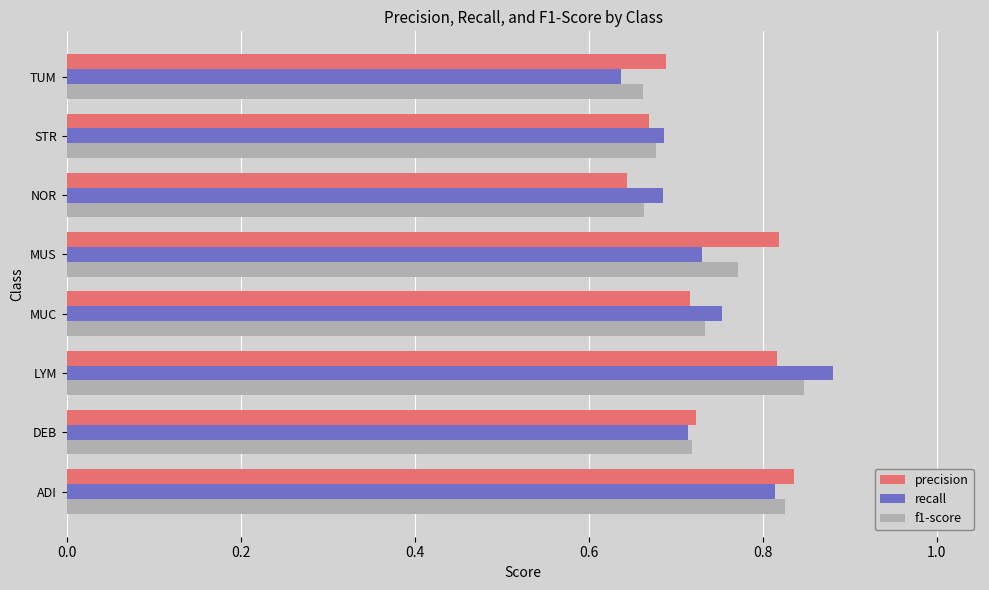

True or false: recall has a value of 1.1 at MUS.

False